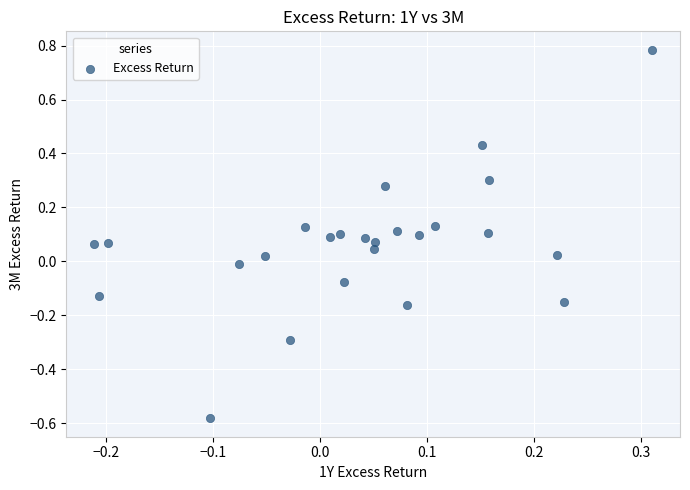

What is the range of Y values (max minus min)?

1.4